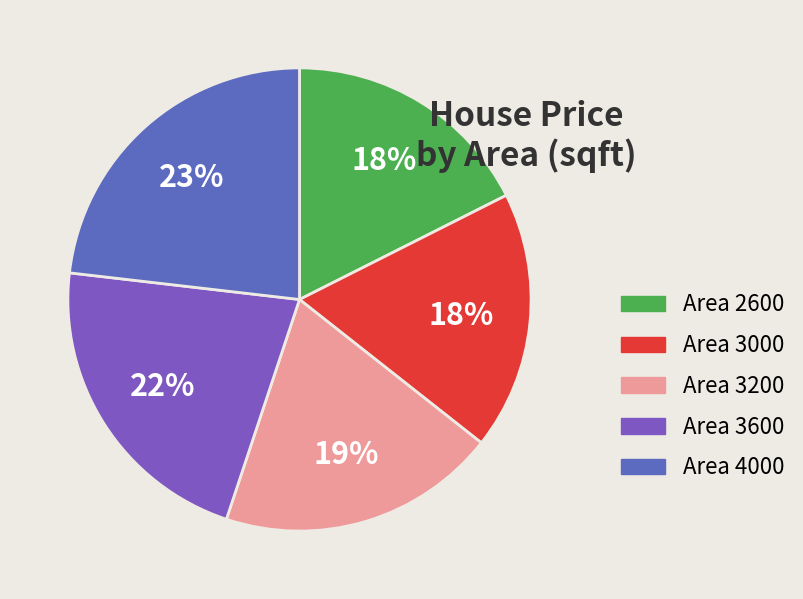

What is the smallest slice in the pie chart?

2600